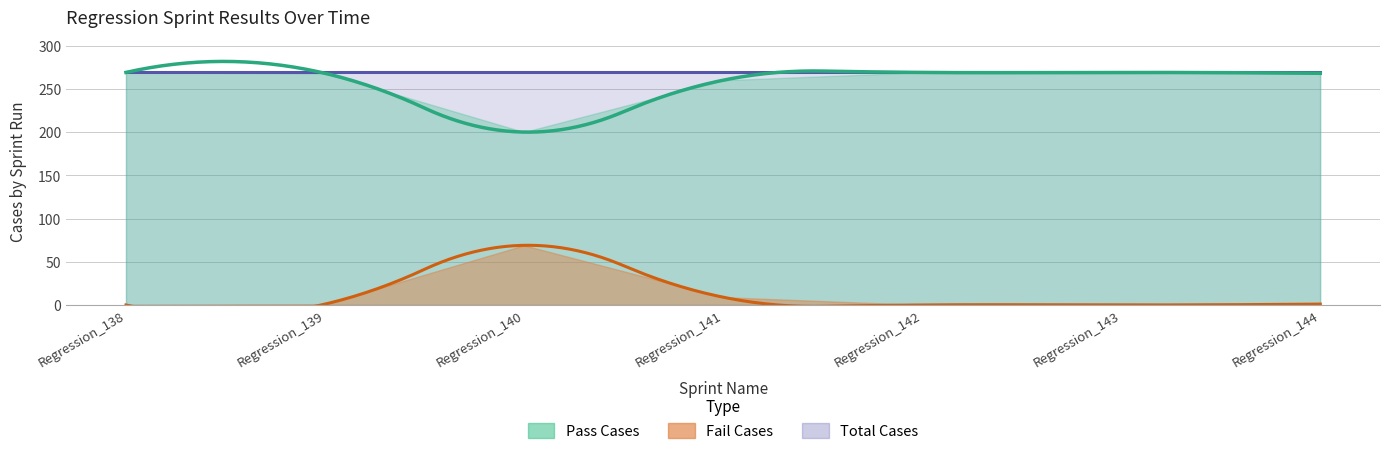

At which label does Total Cases reach its minimum?

Regression_138